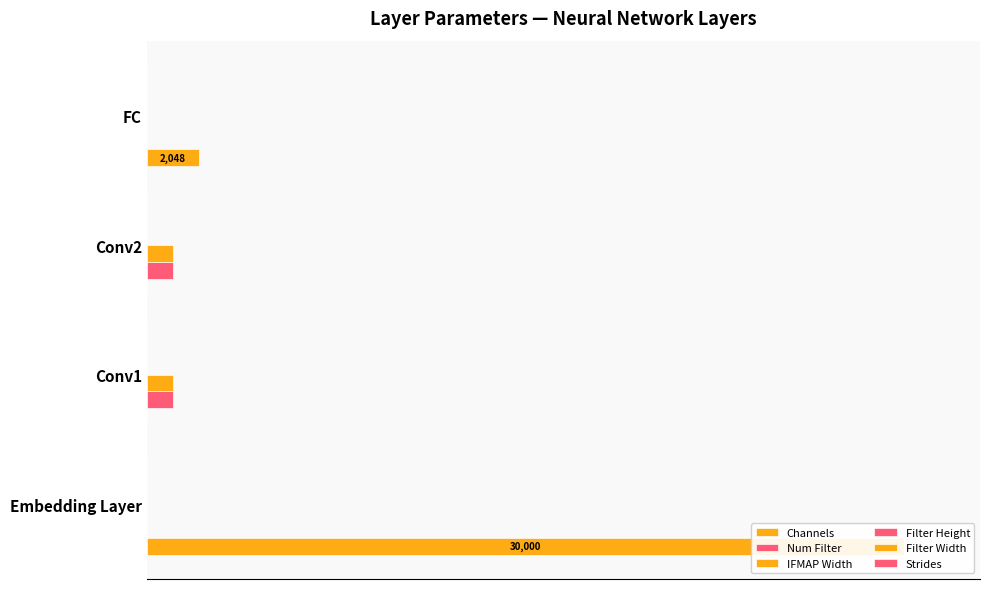

Reading left to right, list all the values displayed in this chart.

Channels: 100.0	0.0	0.0	6.8
Num Filter: 0.0	3.4	3.4	0.0
IFMAP Width: 0.0	3.4	3.4	0.0
Filter Height: 0.0	0.0	0.0	0.0
Filter Width: 0.0	0.0	0.0	0.0
Strides: 0.1	0.1	0.1	0.1